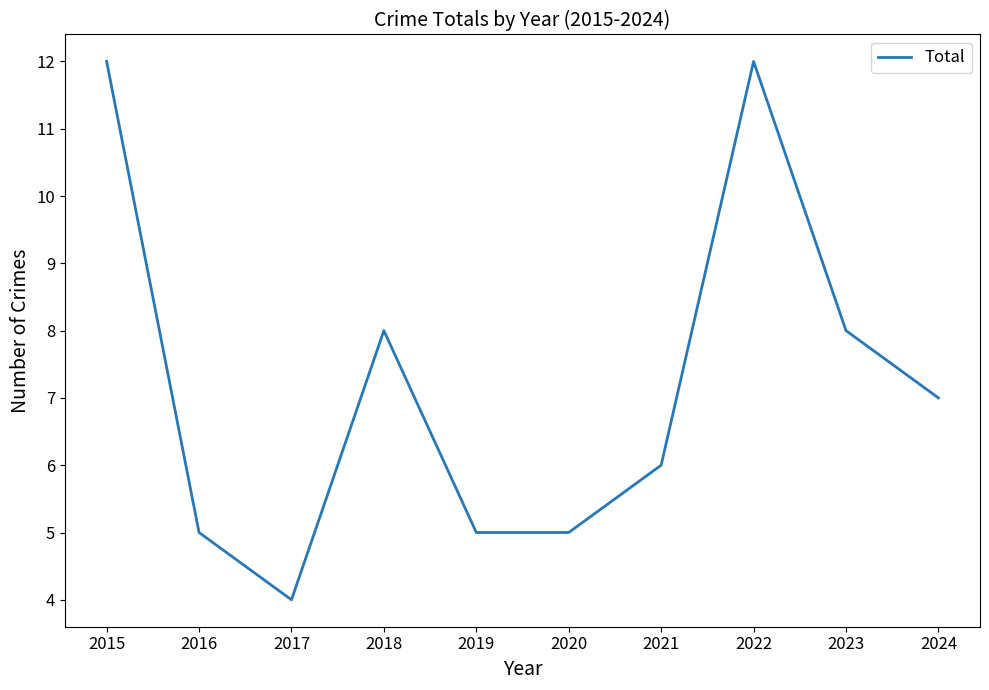

What is the smallest value displayed?

4